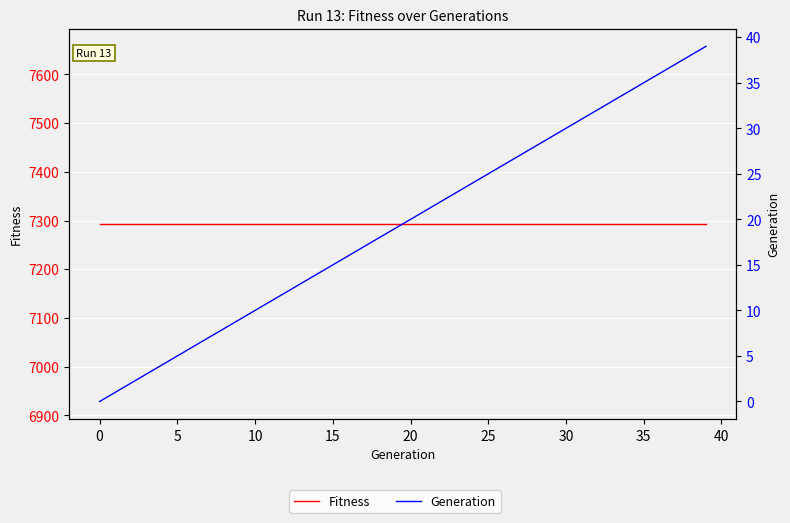

True or false: Generation has more than 1 points higher than both neighbors.

False